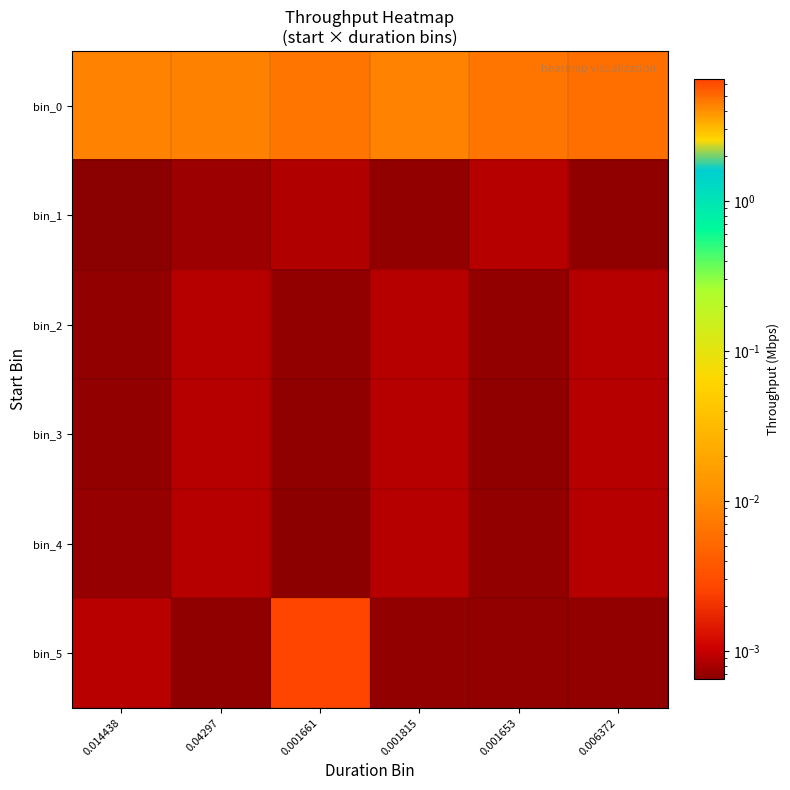

Count the number of categories in the chart.

6